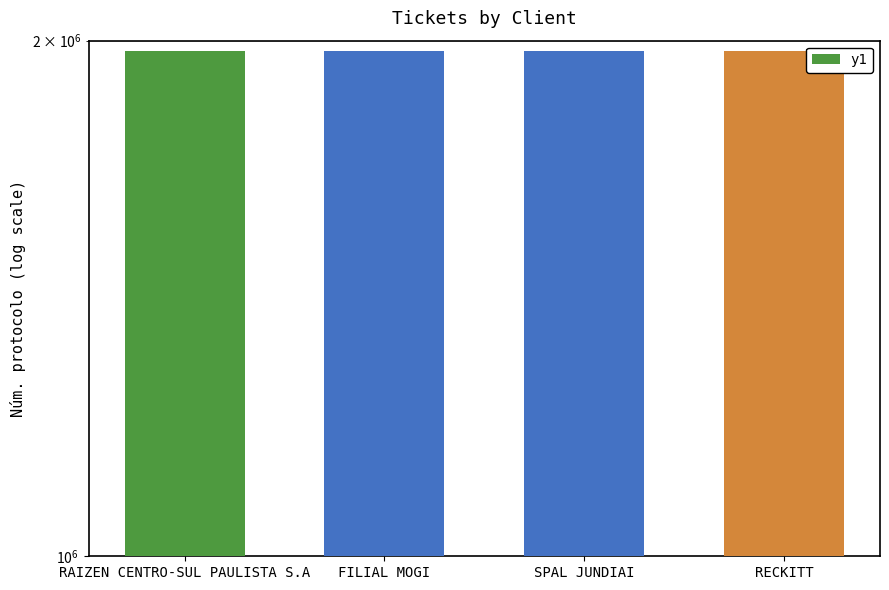

What is the sum of all values?

7893289